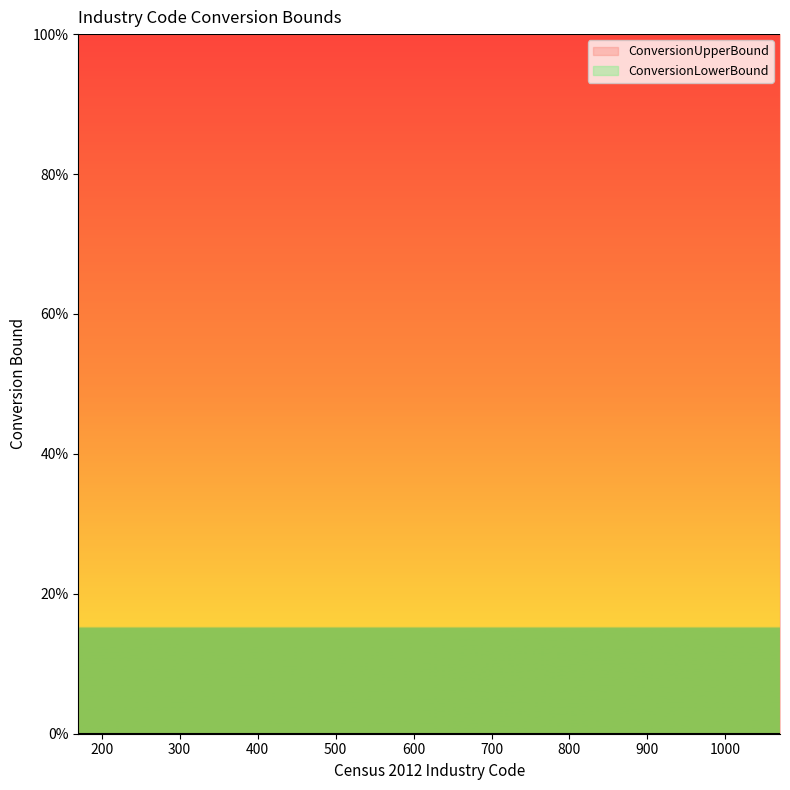

True or false: ConversionLowerBound and ConversionUpperBound cross at least once.

False